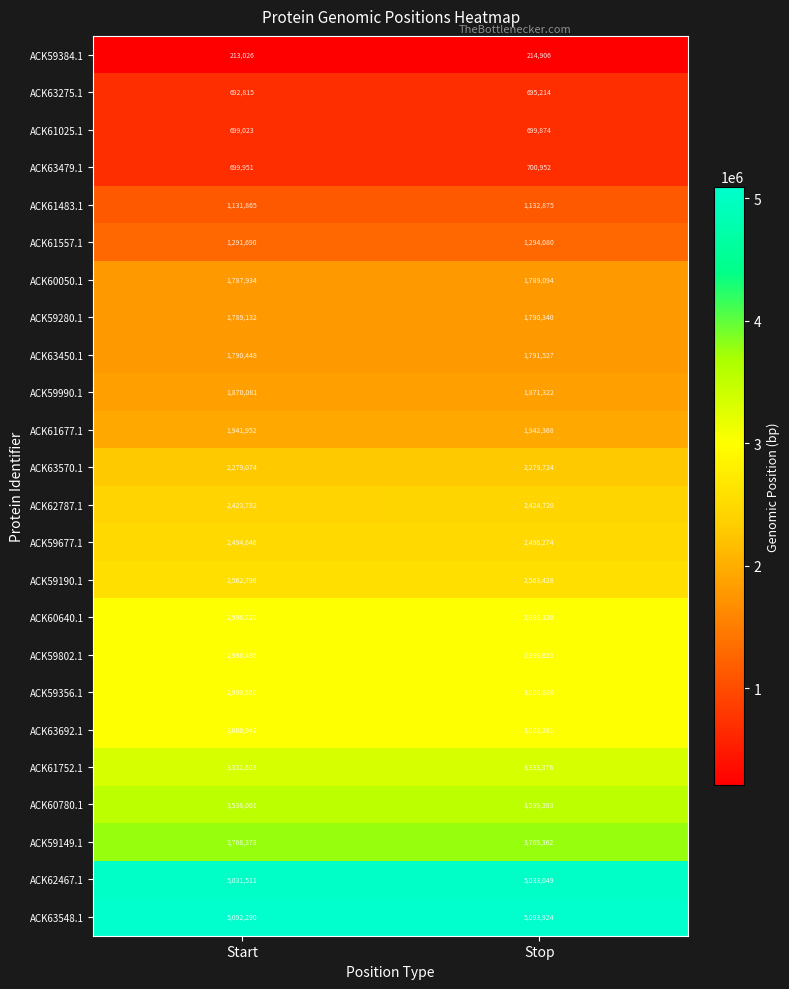

Which series has the largest total across all categories?

ACK63548.1